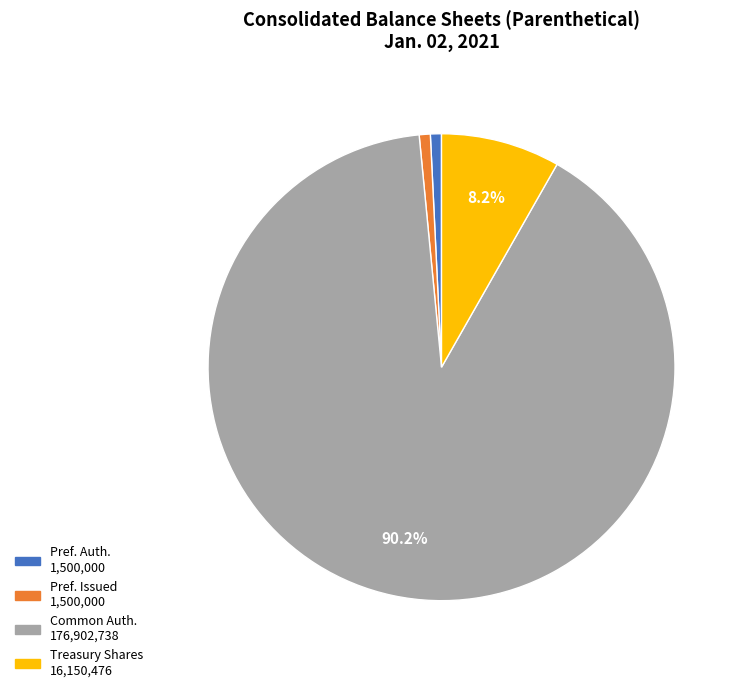

Is there a majority slice in this chart?

Yes